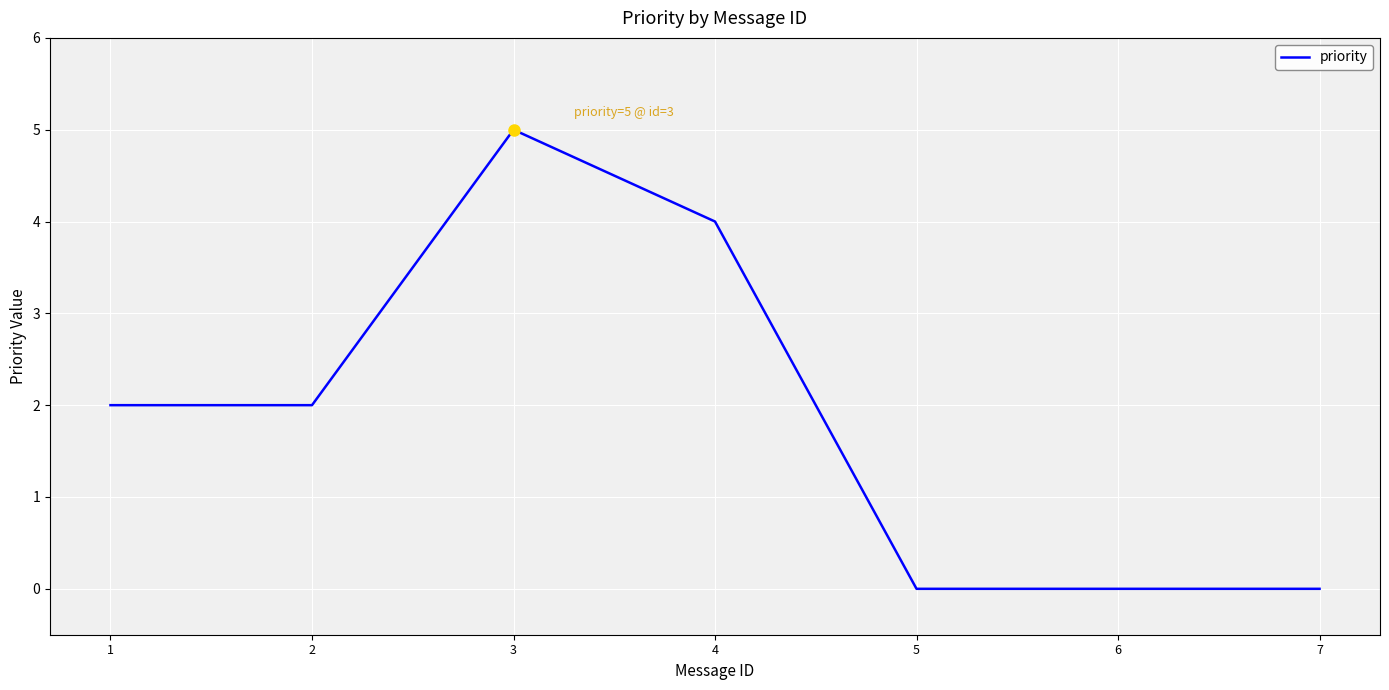

Between 3 and 4, which is larger?

3